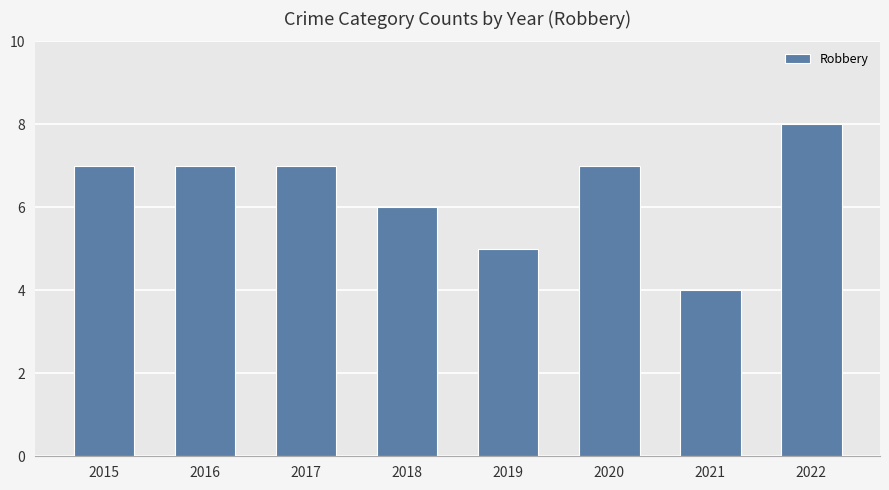

Reading left to right, list all the values displayed in this chart.

2015=7	2016=7	2017=7	2018=6	2019=5	2020=7	2021=4	2022=8